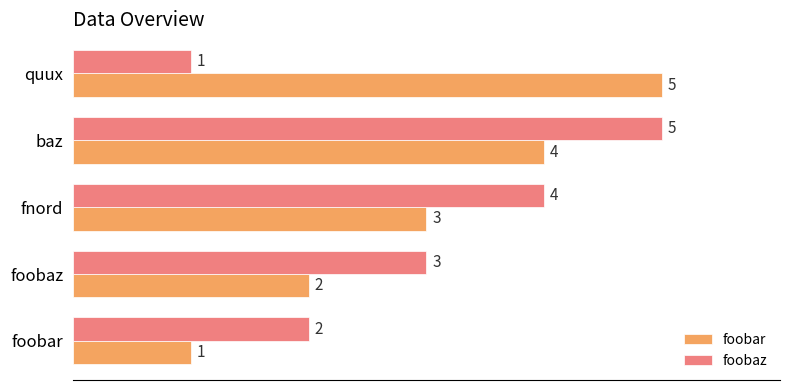

List the labels in order of foobar value, largest first.

quux, baz, fnord, foobaz, foobar